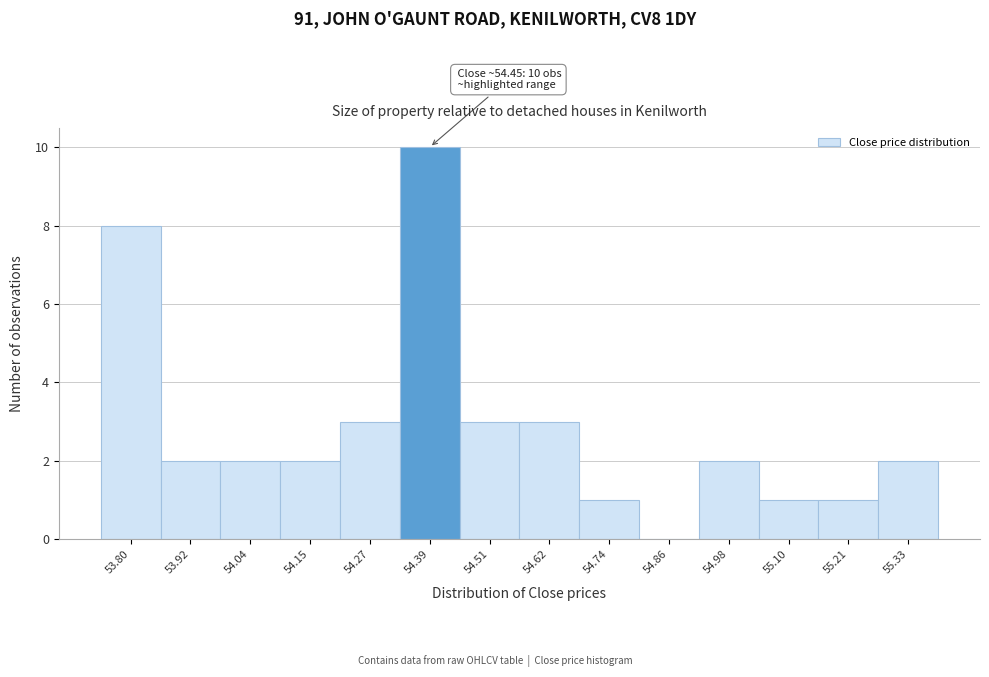

Reading left to right, list all the values displayed in this chart.

53.80=8	53.92=2	54.04=2	54.15=2	54.27=3	54.39=10	54.51=3	54.62=3	54.74=1	54.86=0	54.98=2	55.10=1	55.21=1	55.33=2